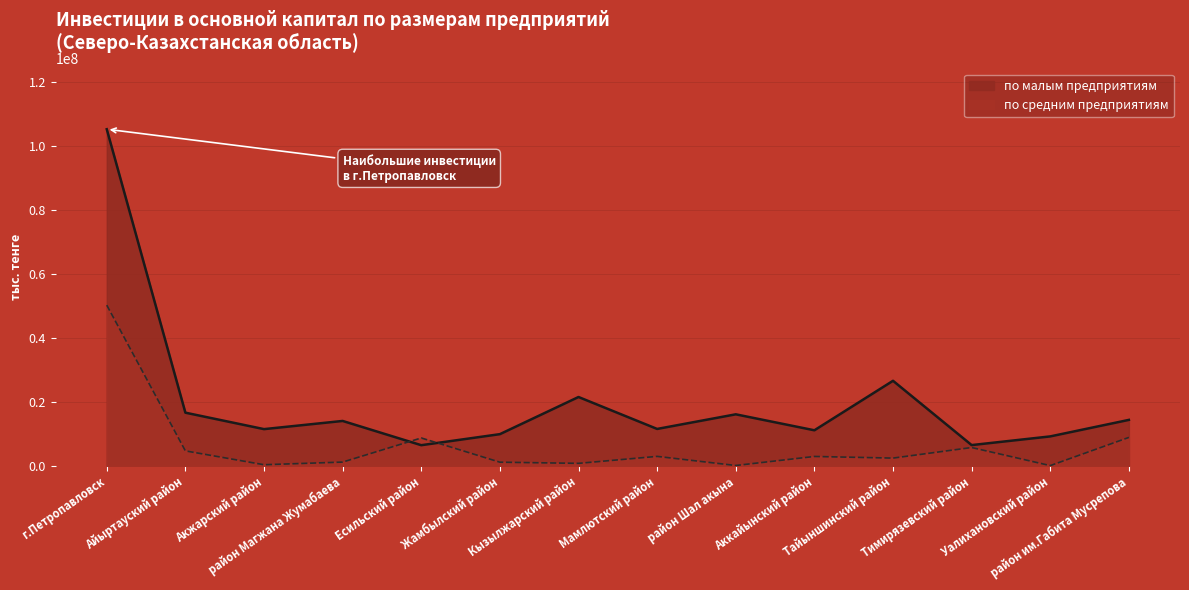

Rank the categories by по средним предприятиям value from highest to lowest.

г.Петропавловск, район им.Габита Мусрепова, Есильский район, Тимирязевский район, Айыртауский район, Мамлютский район, Аккайынский район, Тайыншинский район, район Магжана Жумабаева, Жамбылский район, Кызылжарский район, Акжарский район, район Шал акына, Уалихановский район